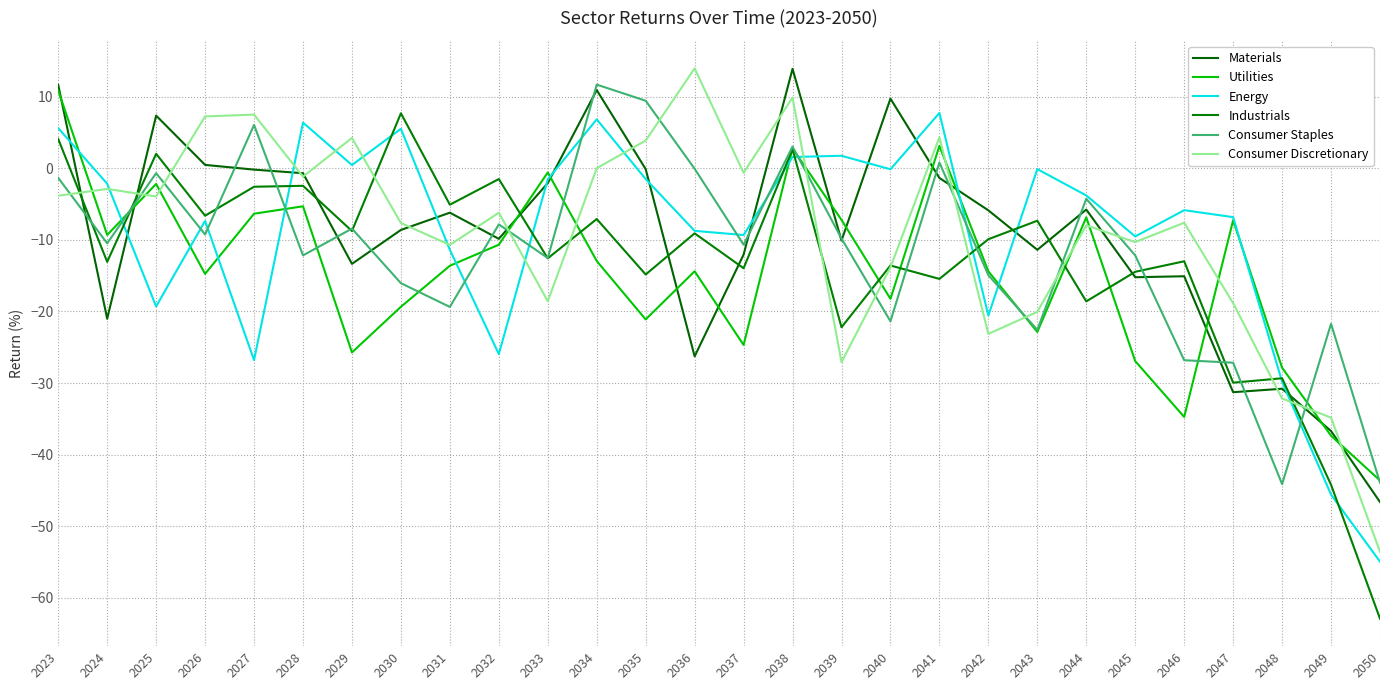

At which category is the sum across all series the highest?

2038